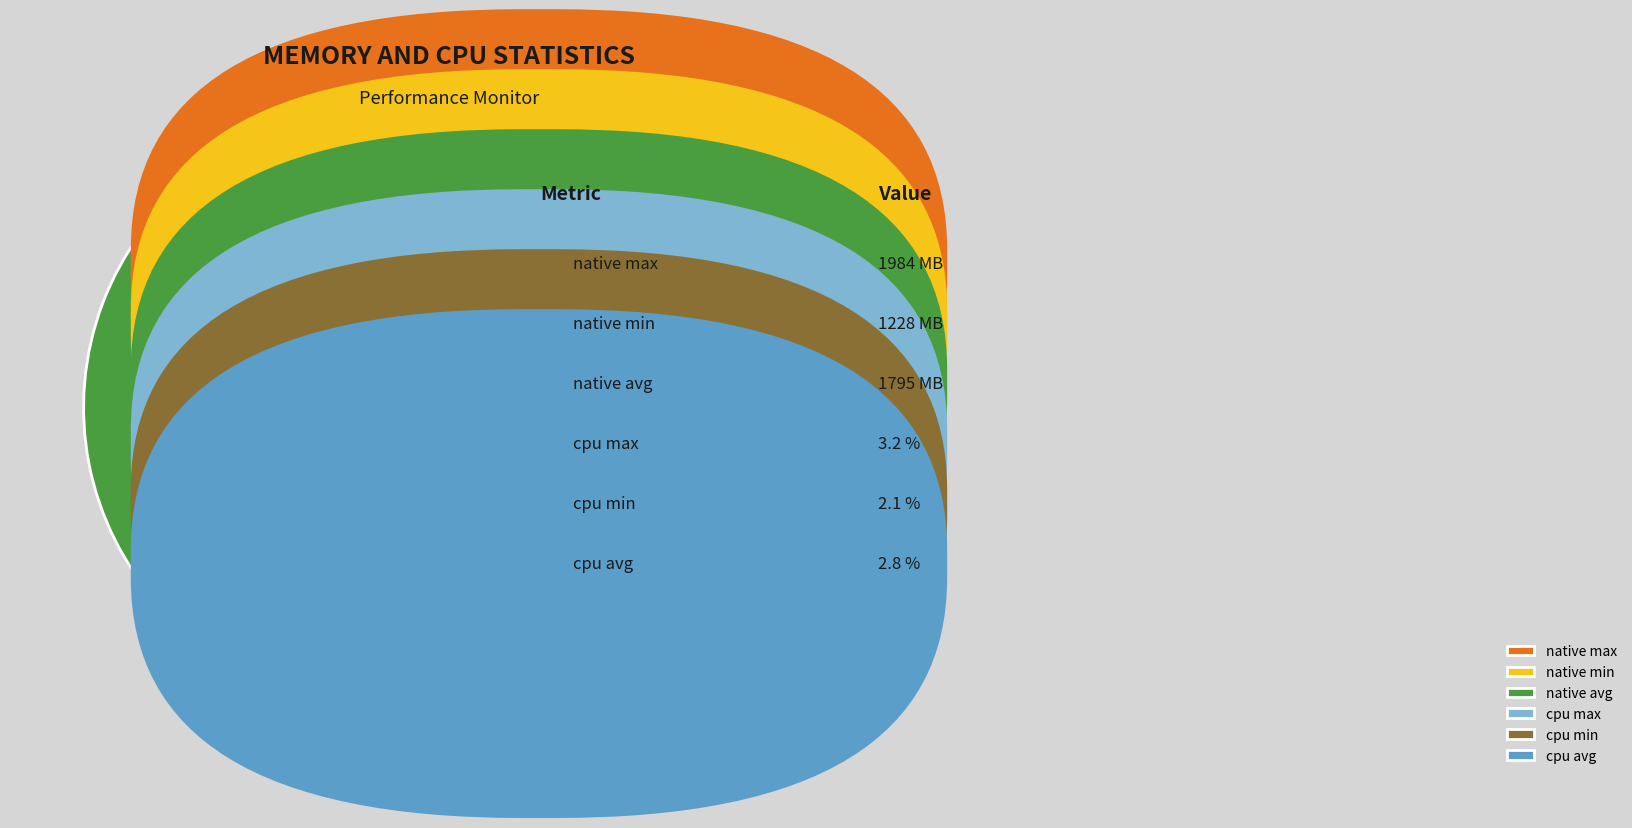

Combined, do cpu avg and cpu min account for over 50%?

No